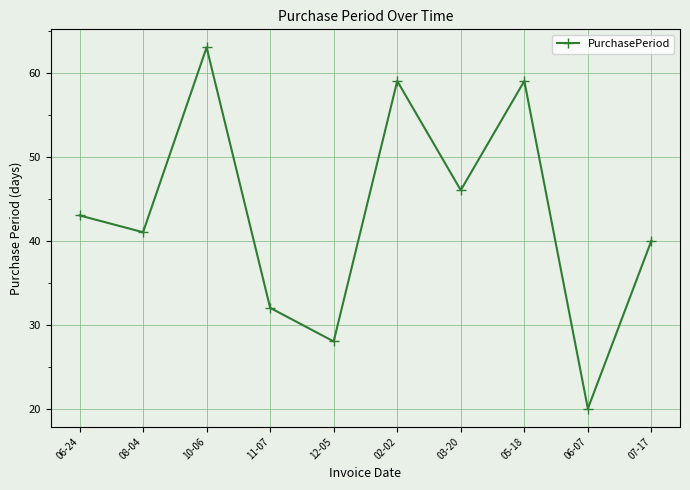

Which category has the lowest value across all series?

06-07